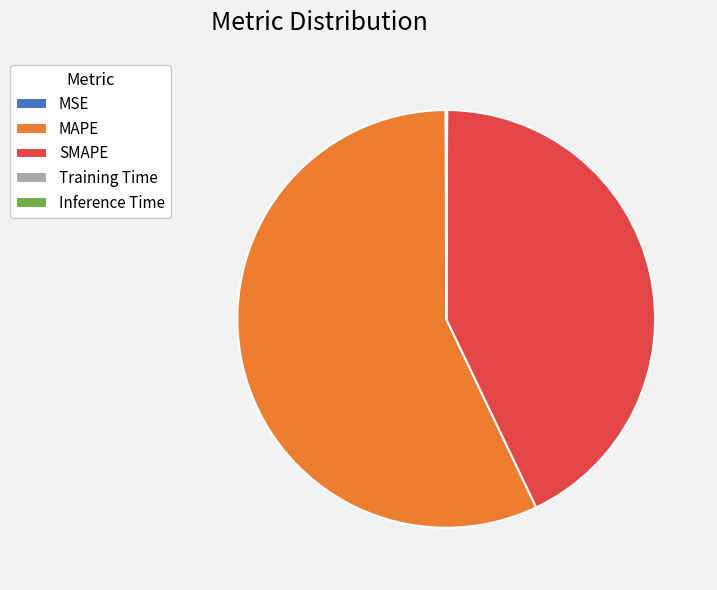

The SMAPE slice represents 50% of the pie. True or false?

False